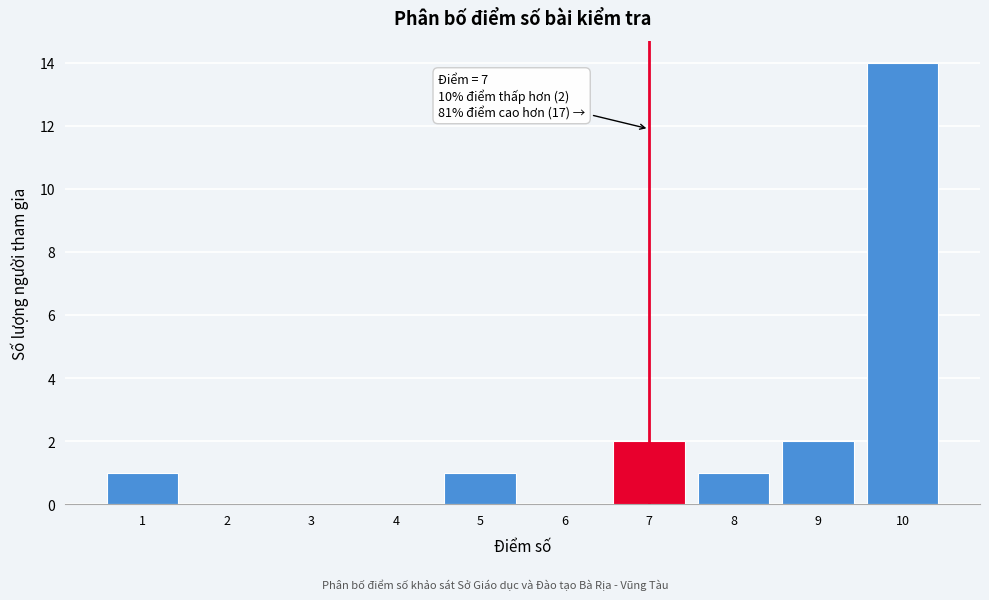

Reading left to right, transcribe all the data shown in this chart.

1=1	2=0	3=0	4=0	5=1	6=0	7=2	8=1	9=2	10=14